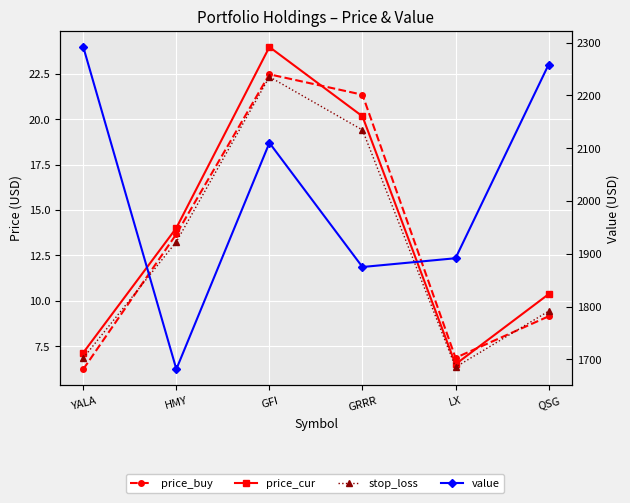

How many categories are shown in the chart?

6